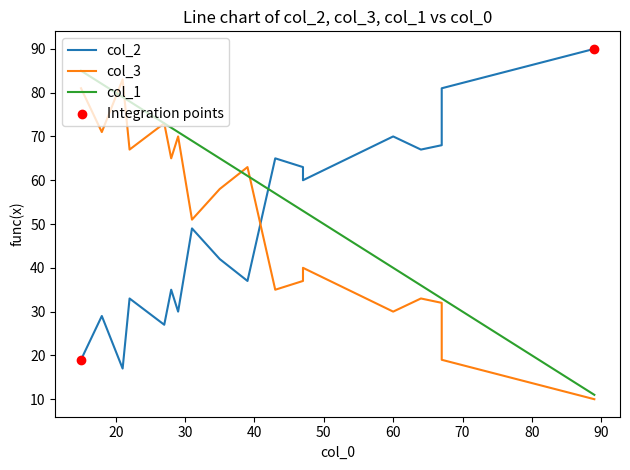

Which series contains the highest Y value?

col_2